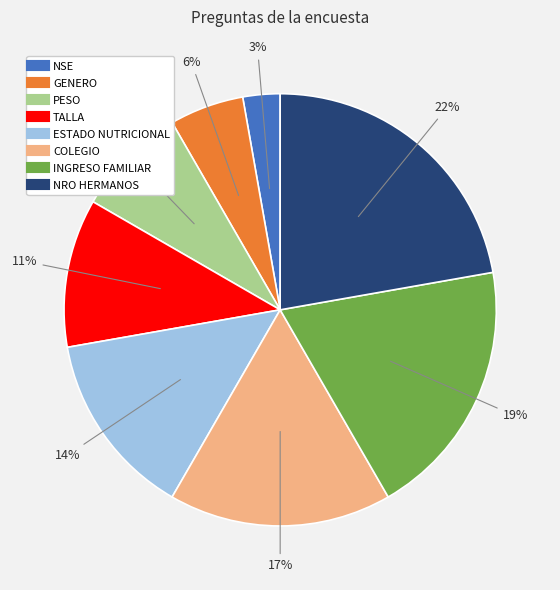

Rank the categories by value from lowest to highest.

NSE, GENERO, PESO, TALLA, ESTADO NUTRICIONAL, COLEGIO, INGRESO FAMILIAR, NRO HERMANOS